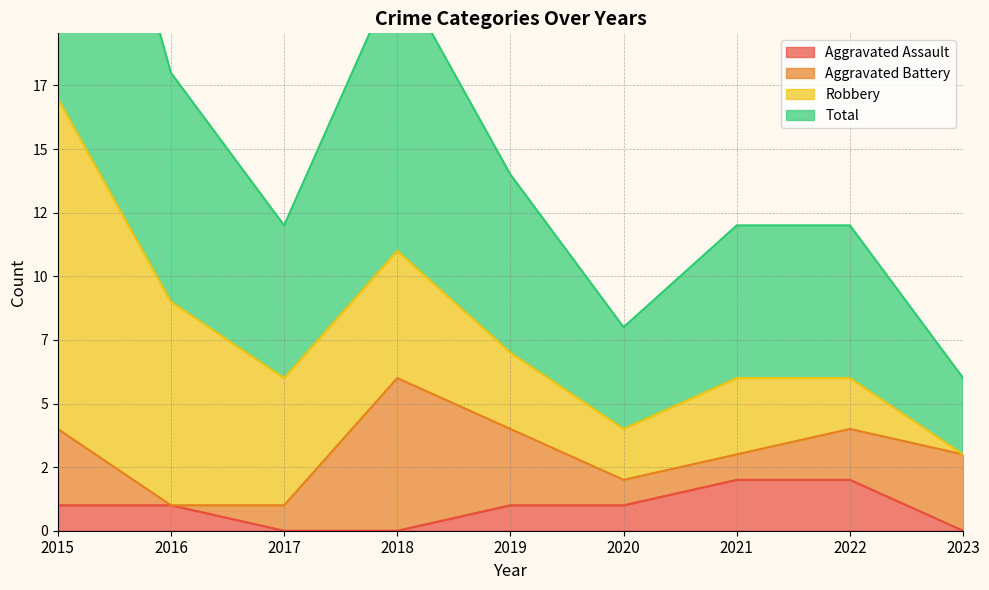

At which category is the sum across all series the highest?

2015